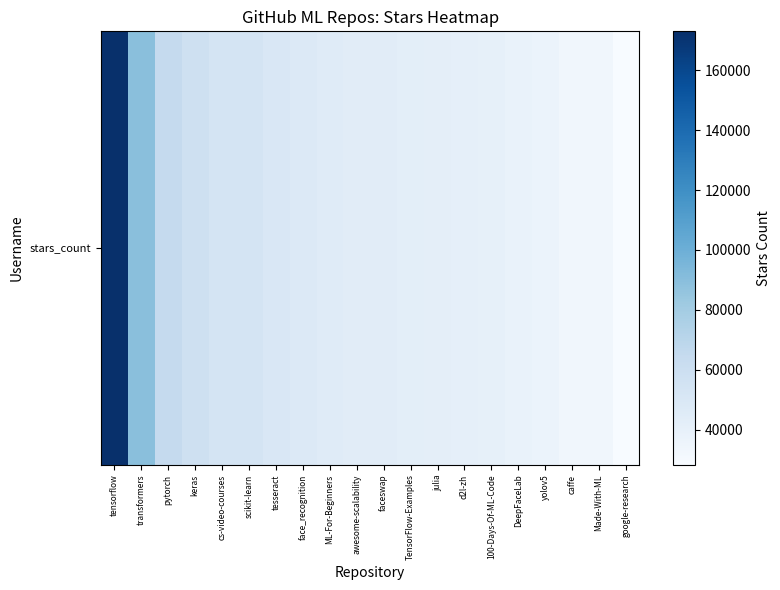

How many data points are less than 44400?

10